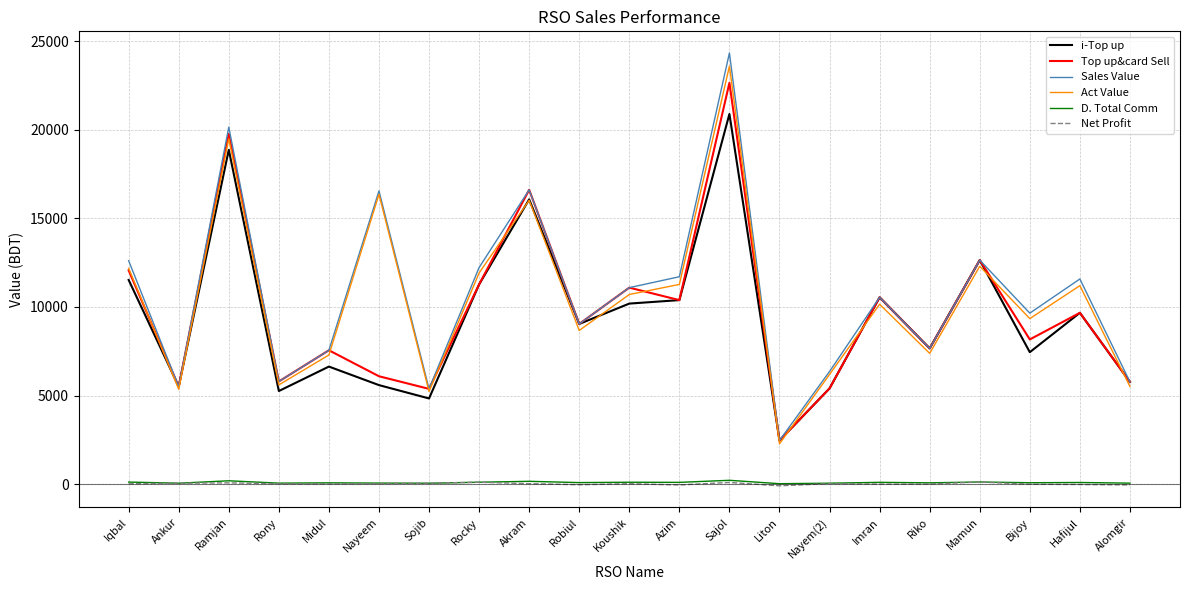

True or false: Sales Value has a value of 8899.1 at Nayeem.

False